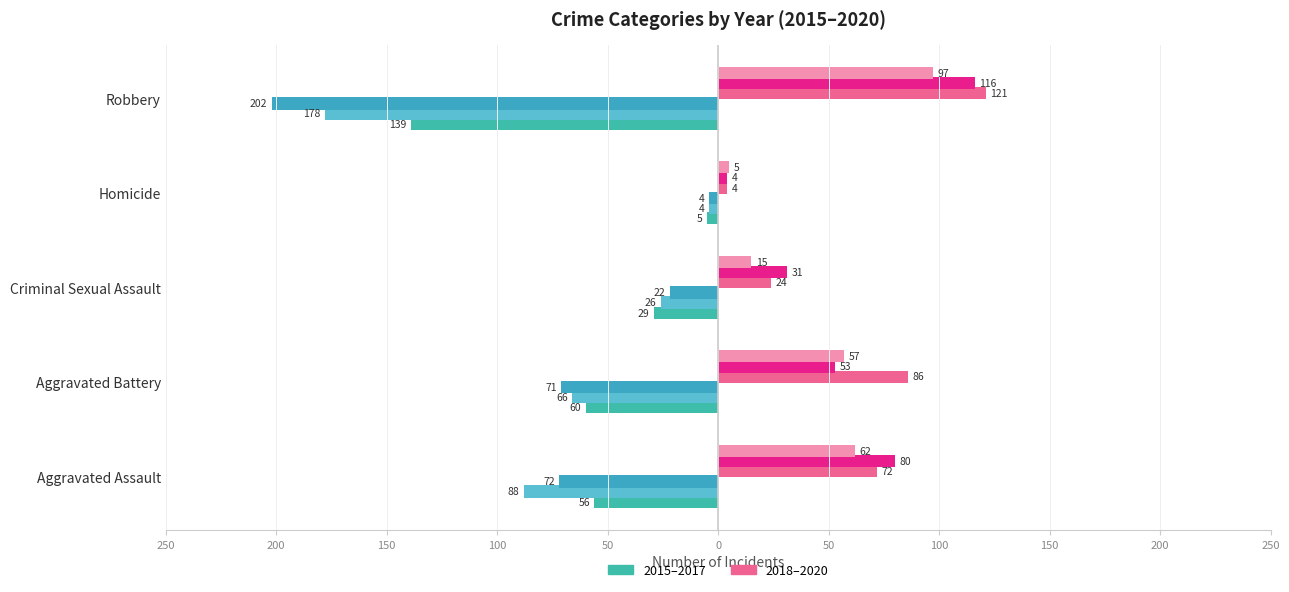

Reading left to right, extract all data points from this chart.

2015: -56	-60	-29	-5	-139
2016: -88	-66	-26	-4	-178
2017: -72	-71	-22	-4	-202
2018: 72	86	24	4	121
2019: 80	53	31	4	116
2020: 62	57	15	5	97